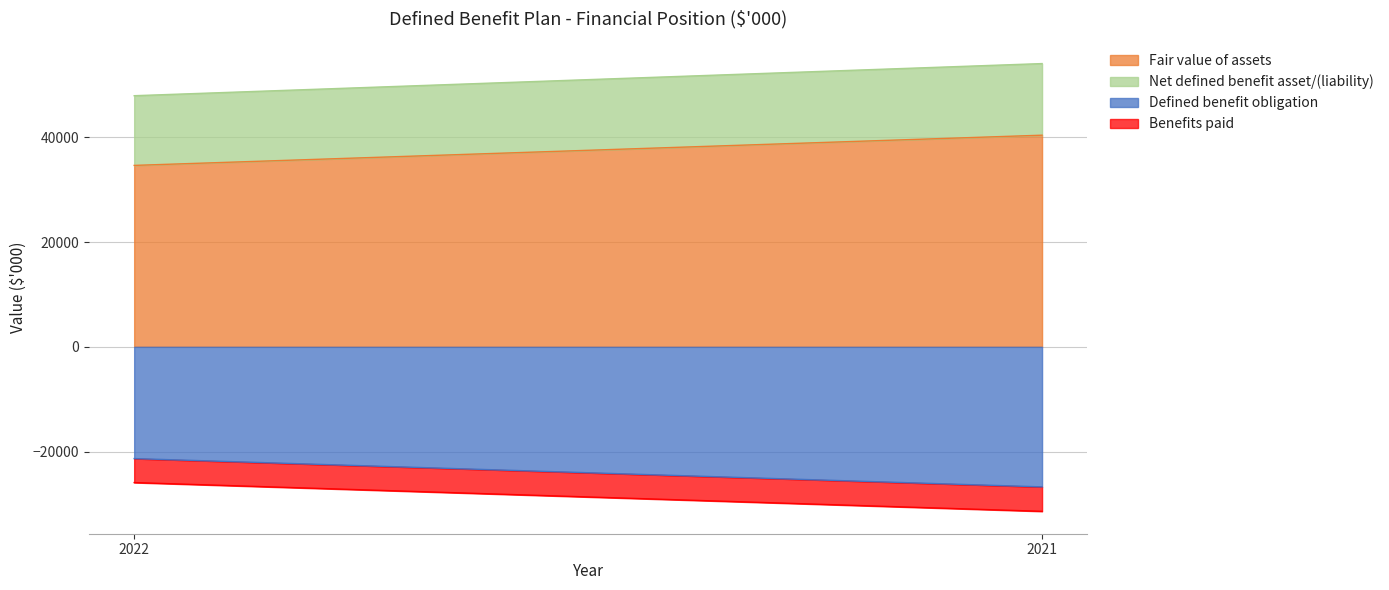

Which category has the highest value across all series?

2021